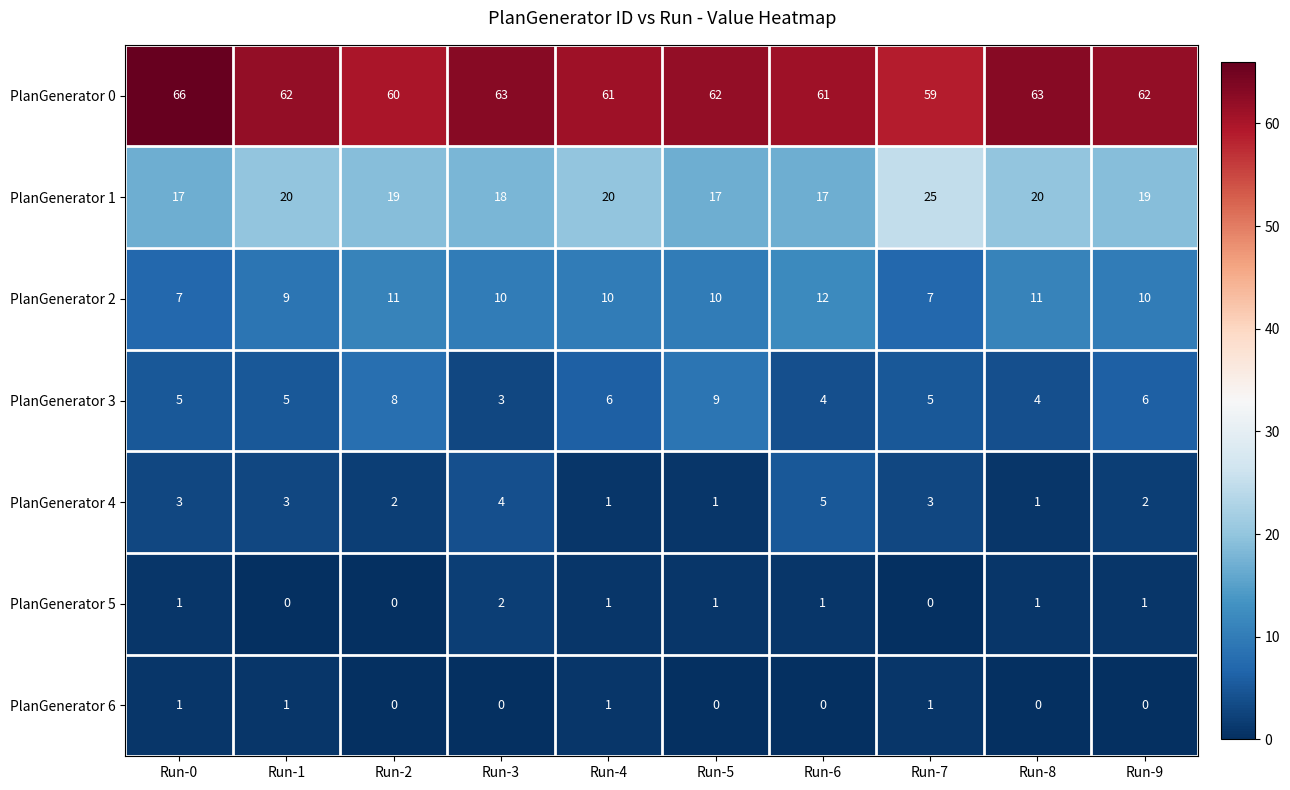

Count the PlanGenerator 2 values in the range 9 to 11.

7